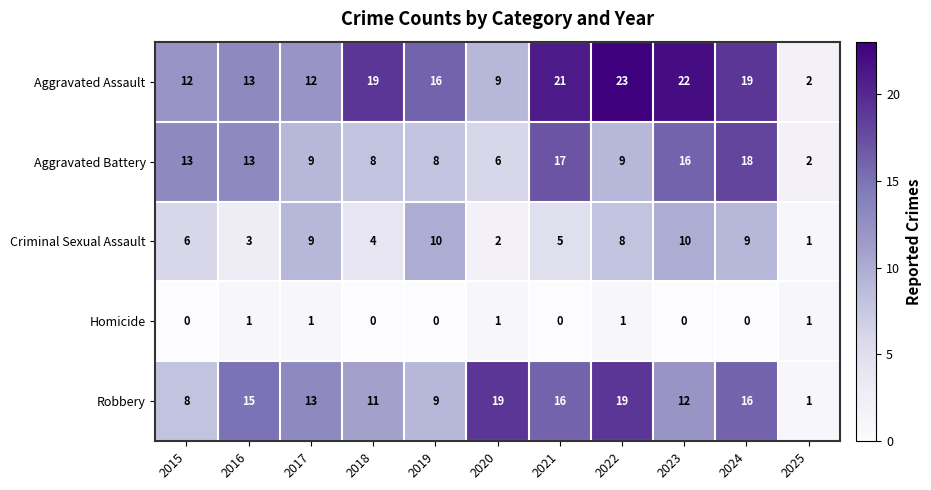

Which series has the largest total across all categories?

Aggravated Assault